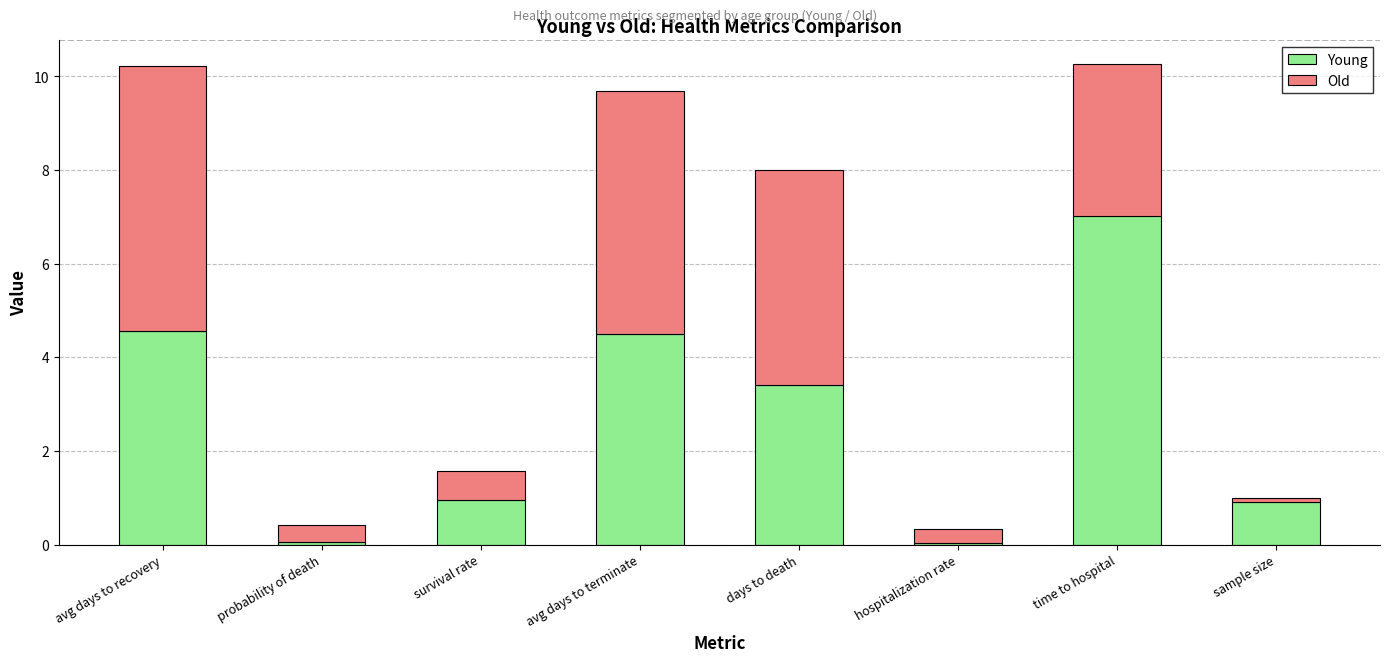

How many data points in Young are above 3?

4